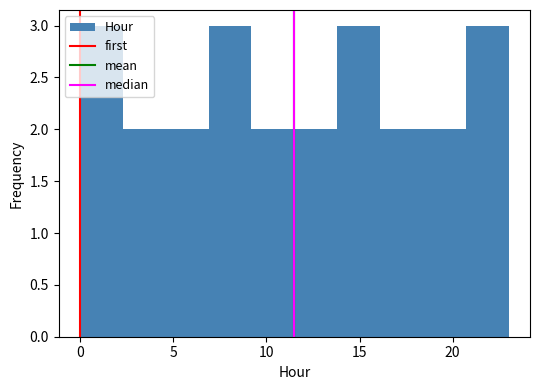

How tall is the bar that spans 20.7 to 23.0 on the x-axis? Neither the bar edges nor the heights are printed on the chart, so give them approximately, as read against the axes.

3